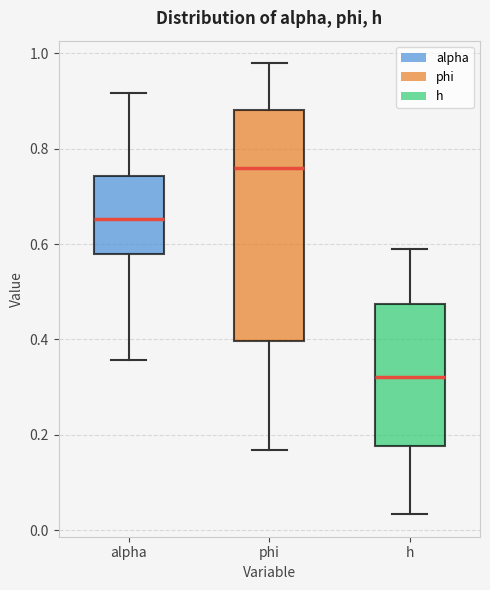

Reading left to right, read every box against the y-axis: the position of its median line, the range the box covers, and the ends of its whiskers. The values are not printed on the chart, so give them approximately, as read against the axis.

alpha: median 0.66, box 0.58 to 0.74, whiskers 0.36 to 0.92
phi: median 0.76, box 0.40 to 0.88, whiskers 0.16 to 0.98
h: median 0.32, box 0.18 to 0.48, whiskers 0.04 to 0.58